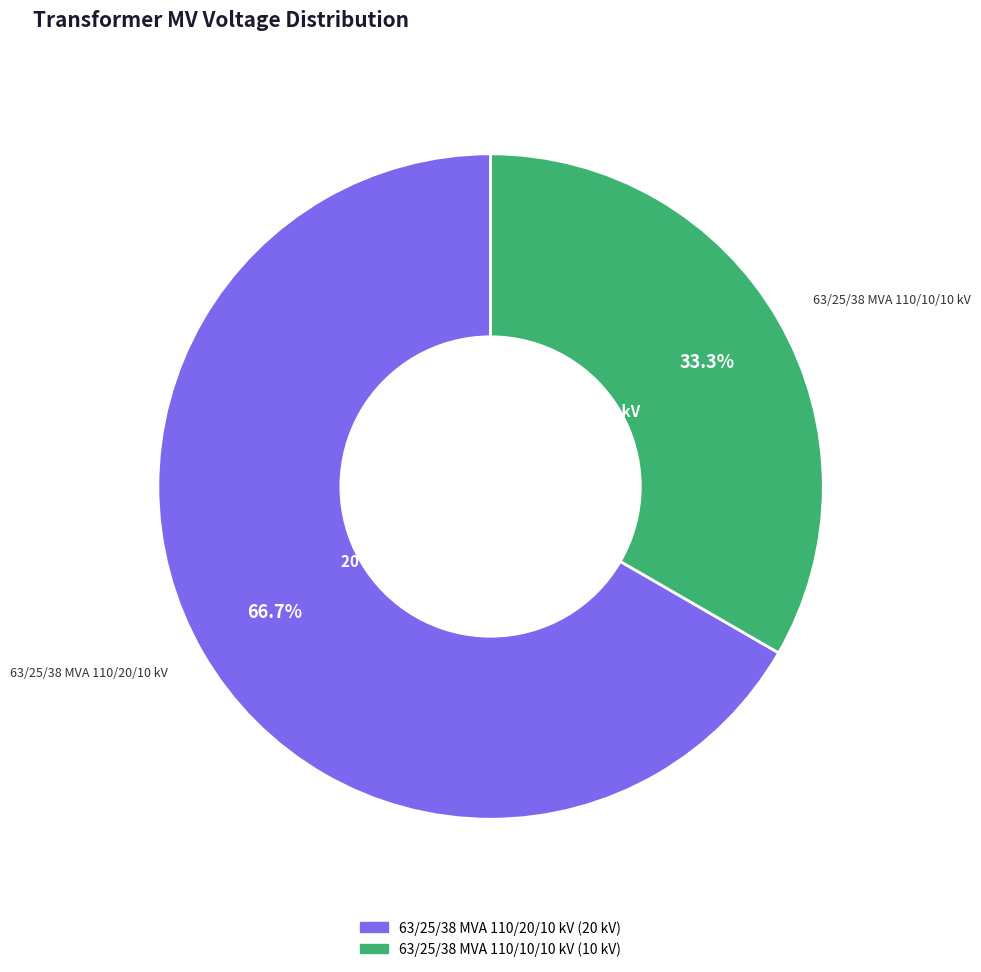

Is it true that 63/25/38 MVA 110/20/10 kV is 79% of the pie?

False